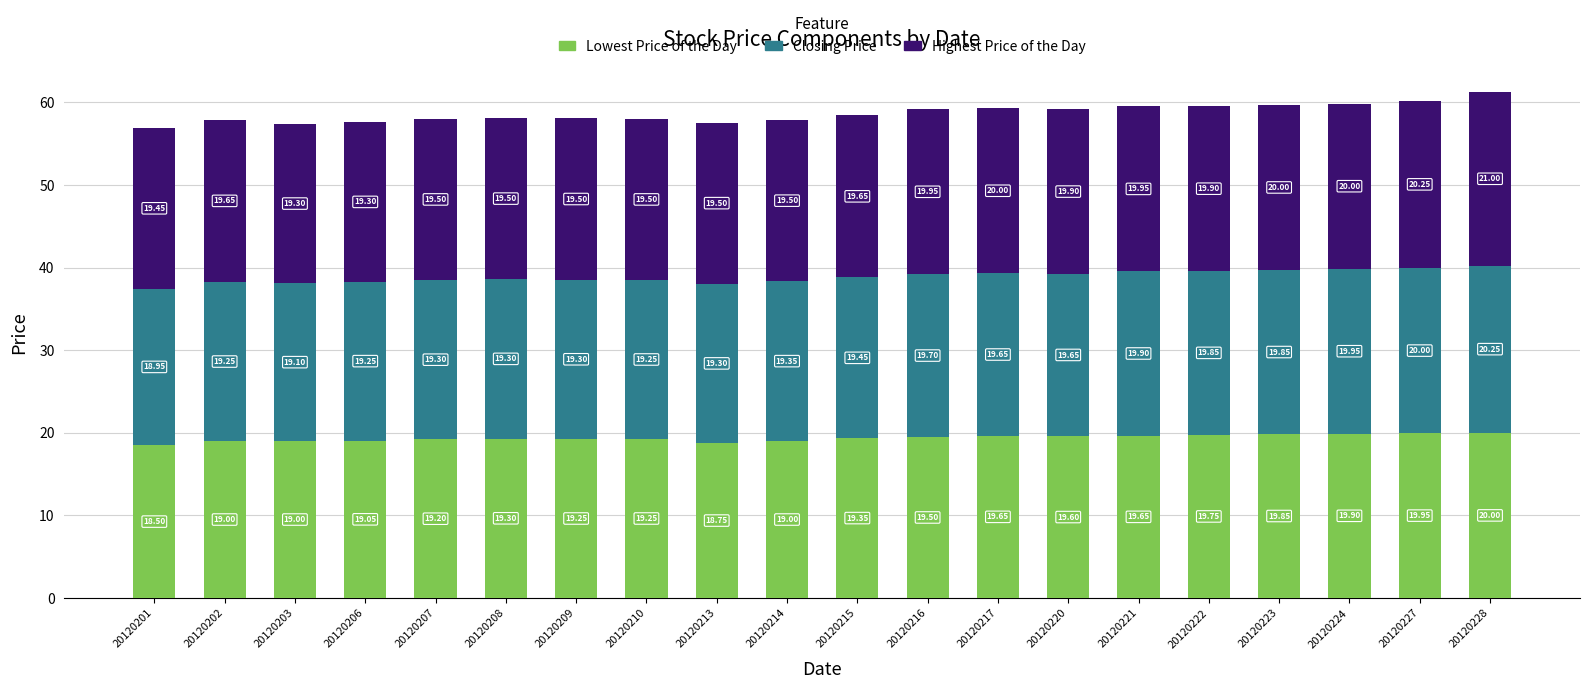

At which category is the sum across all series the highest?

20120228